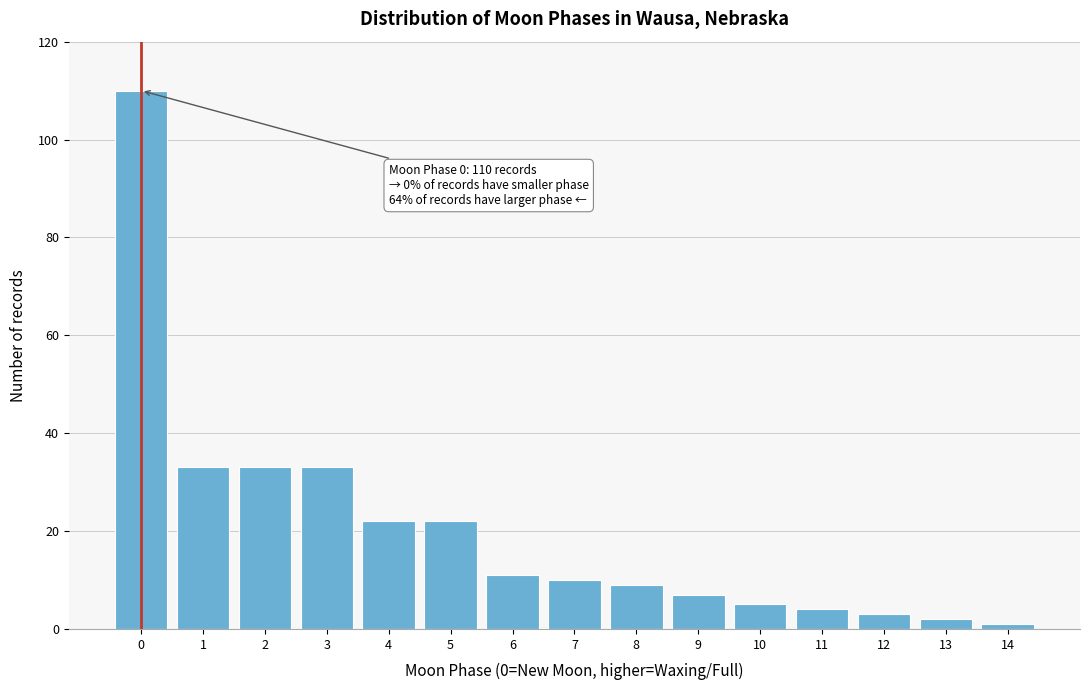

Reading right to left, extract all data points from this chart.

14=1	13=2	12=3	11=4	10=5	9=7	8=9	7=10	6=11	5=22	4=22	3=33	2=33	1=33	0=110